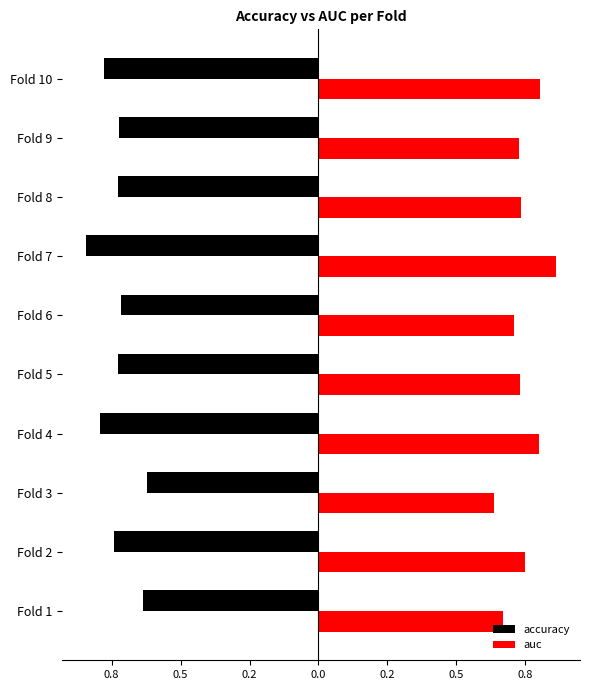

What is the difference between the second highest and second lowest values in the accuracy series?

0.2